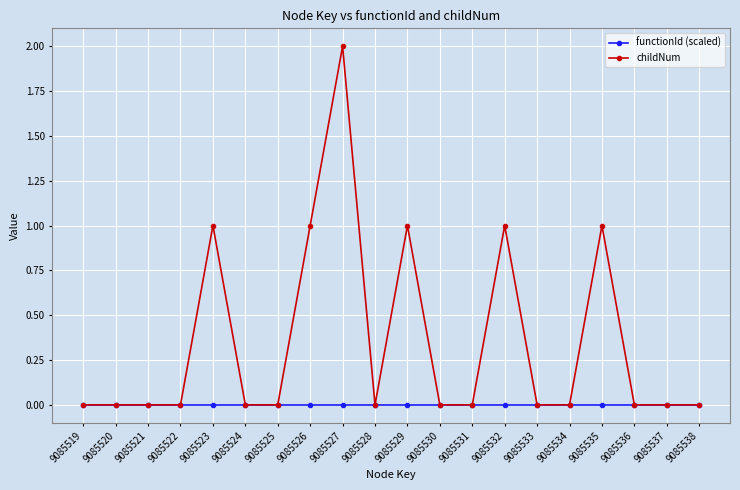

Which series has the largest range (max minus min)?

childNum